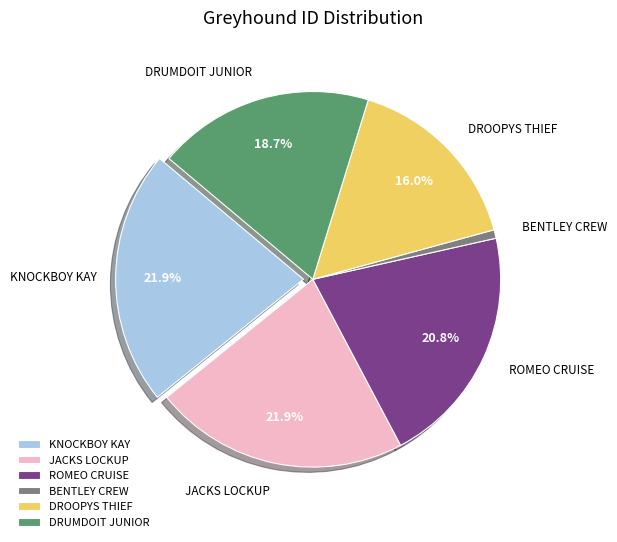

What is the smallest slice in the pie chart?

BENTLEY CREW